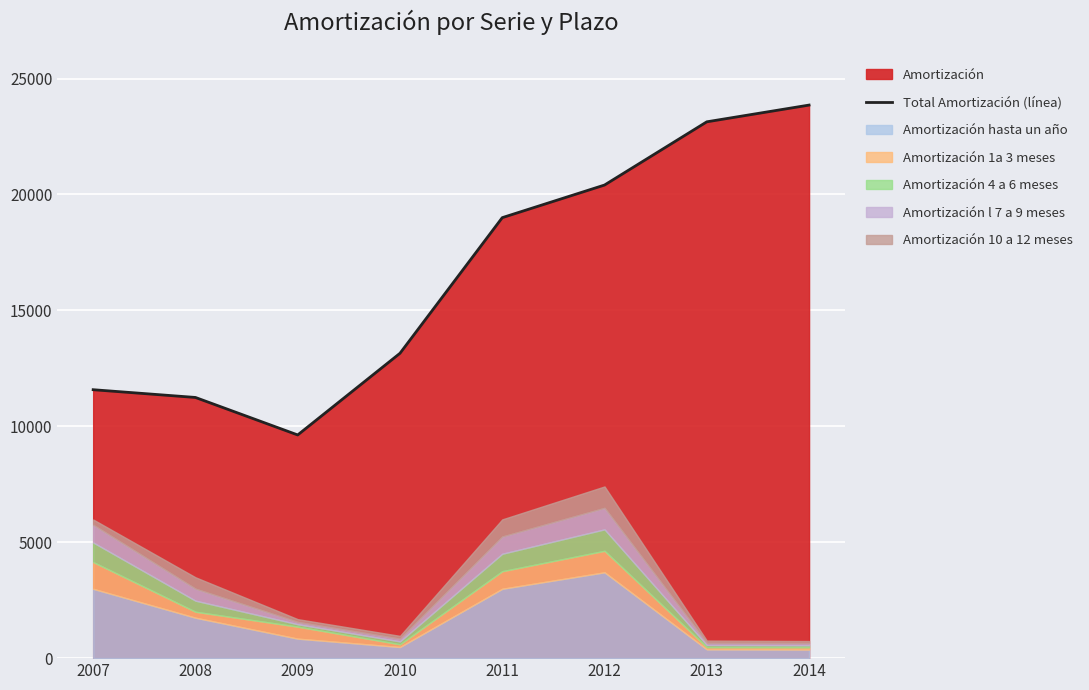

At which category does the data reach its first local valley?

2009